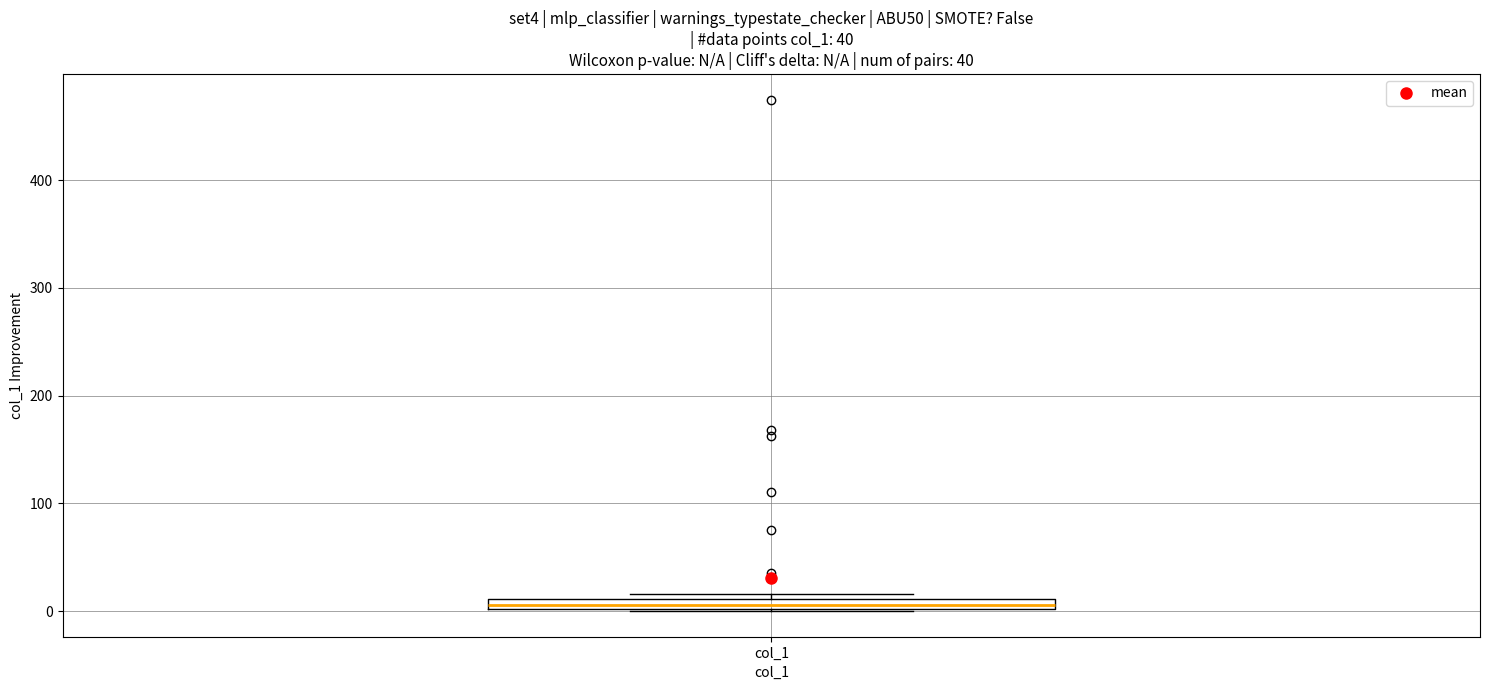

Where is the lower edge of the box for col_1 on the y-axis? The values are not printed on the chart, so give them approximately, as read against the axis.

0